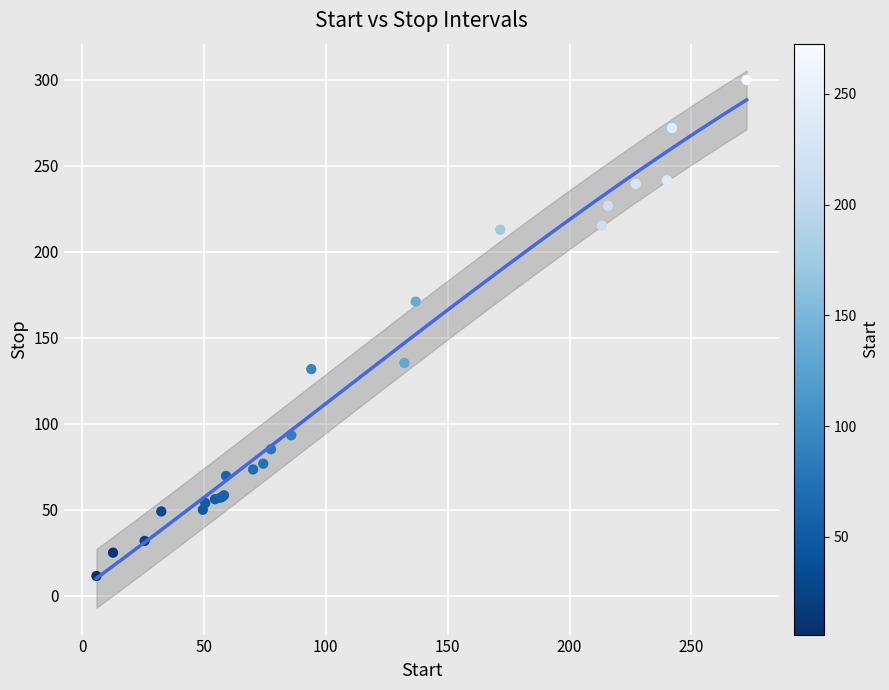

What Y value in the scatter plot is closest to 155?

171.0